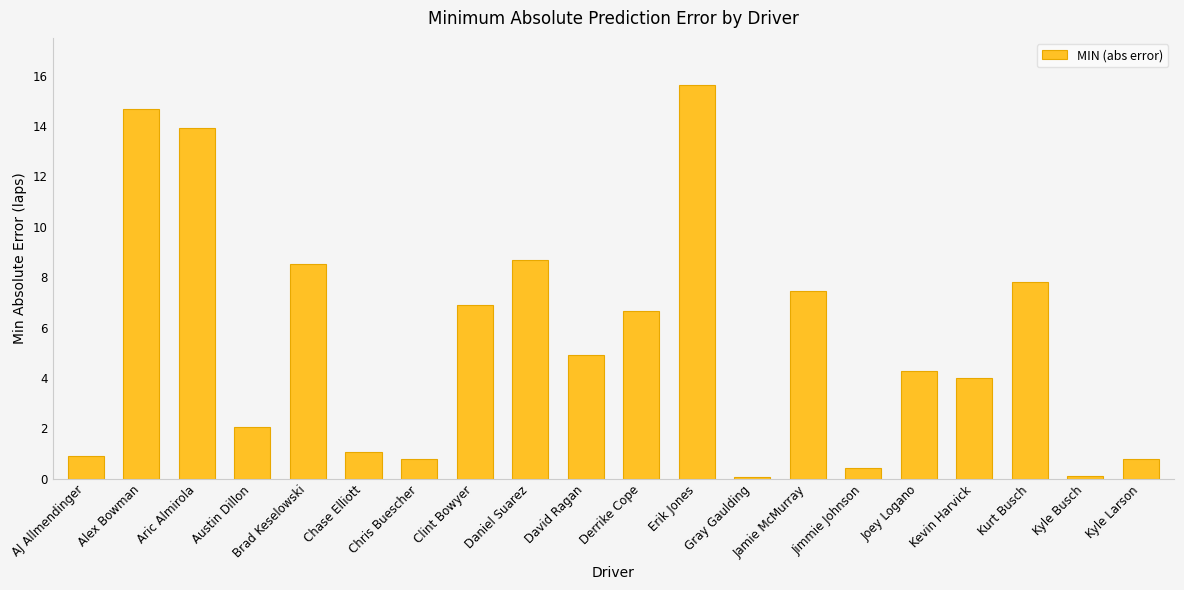

What is the value of the 14th bar from the left?

7.5